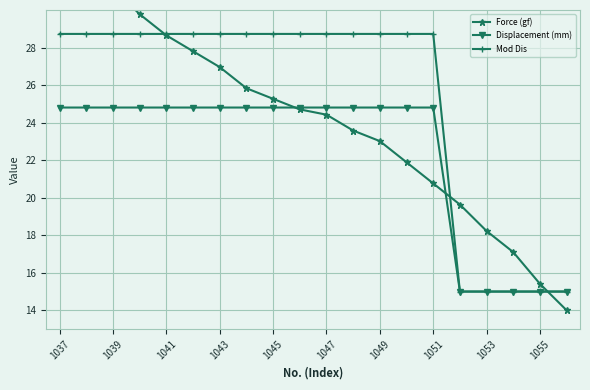

Is it true that Displacement (mm) equals 39.8 at 1051?

False